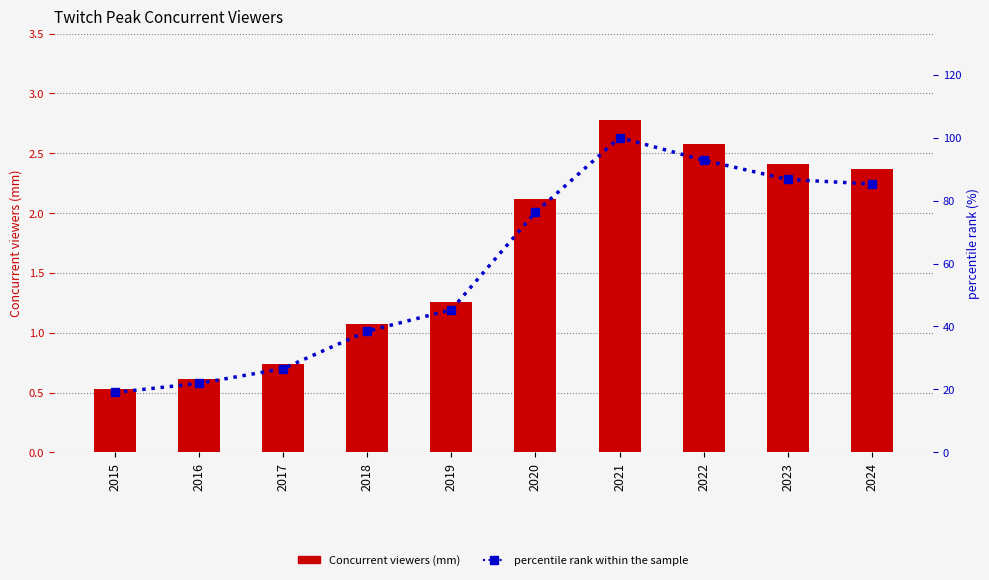

Is it true that Concurrent viewers (mm) equals 1.0 at 2016?

False